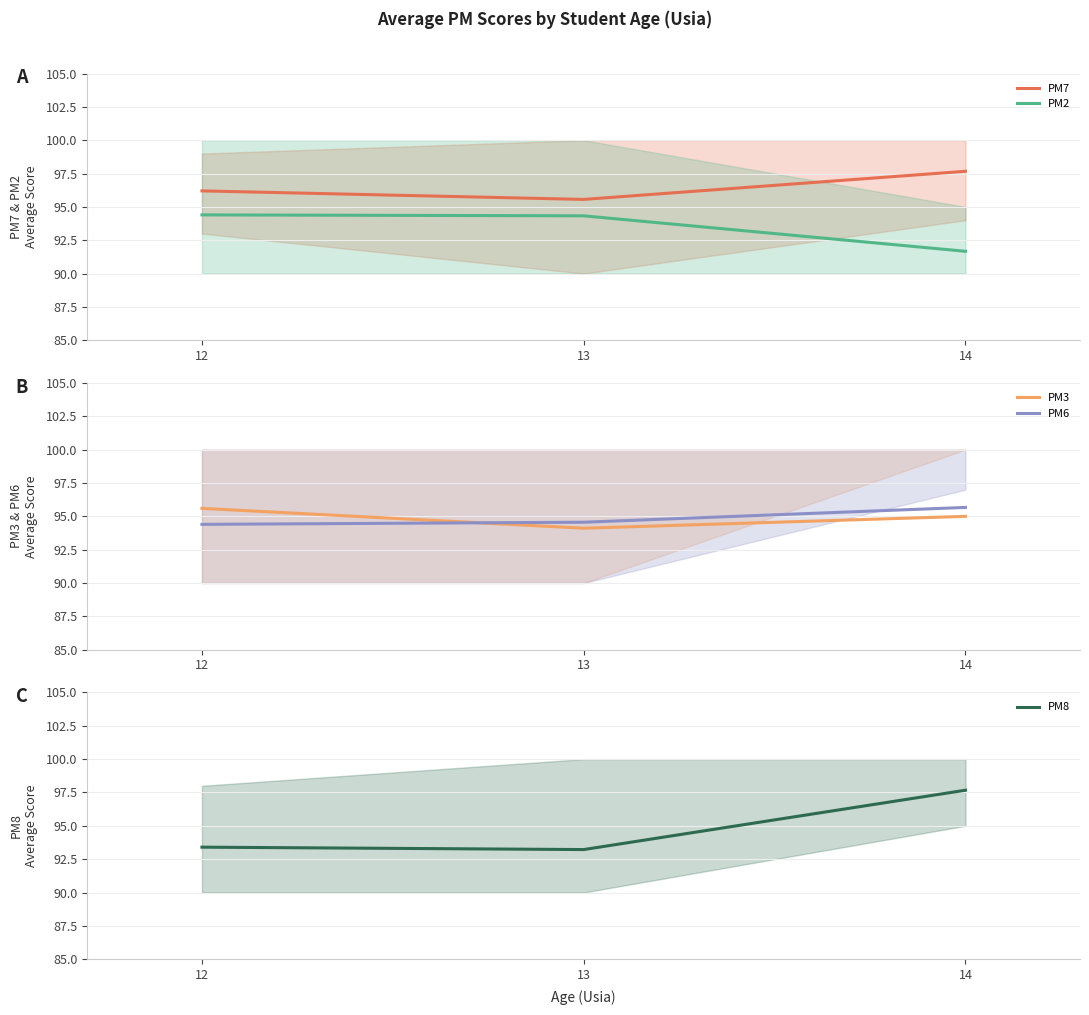

Is the value of PM6 at 12 greater than the value of PM2 at 13?

Yes